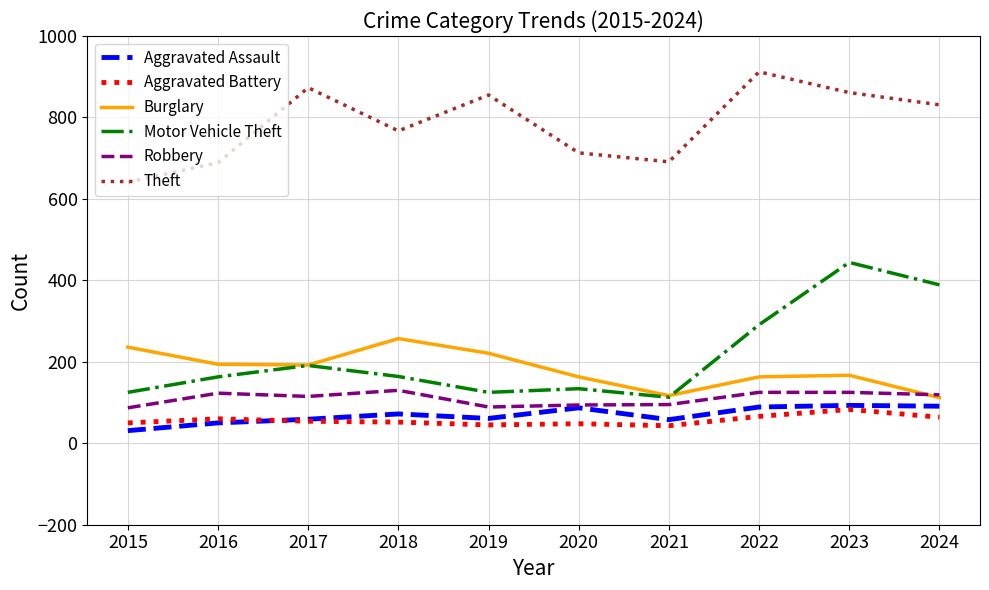

How many interior local valleys does the Burglary series have?

2